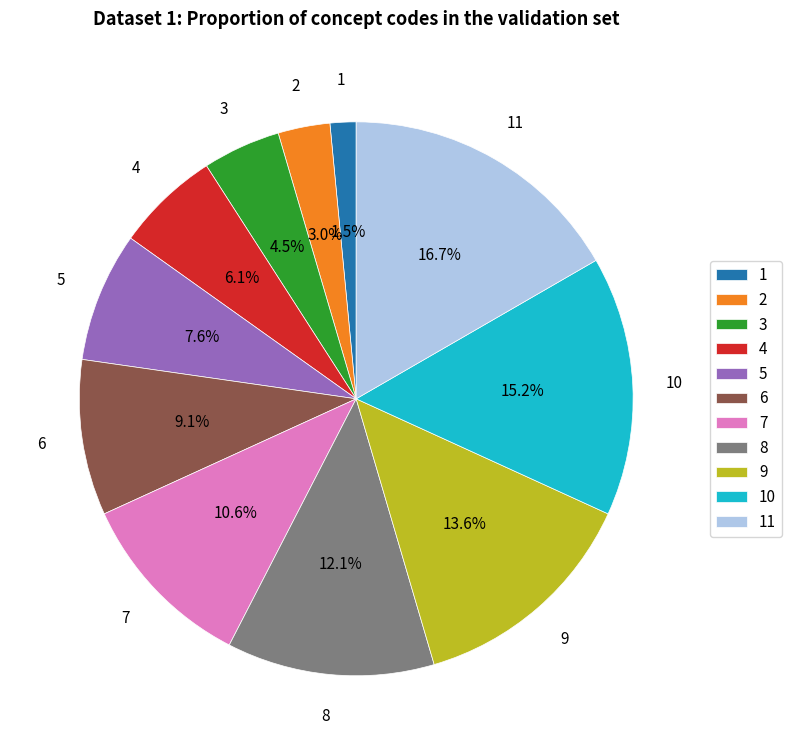

Is the sum of 6 and 2 greater than half?

No